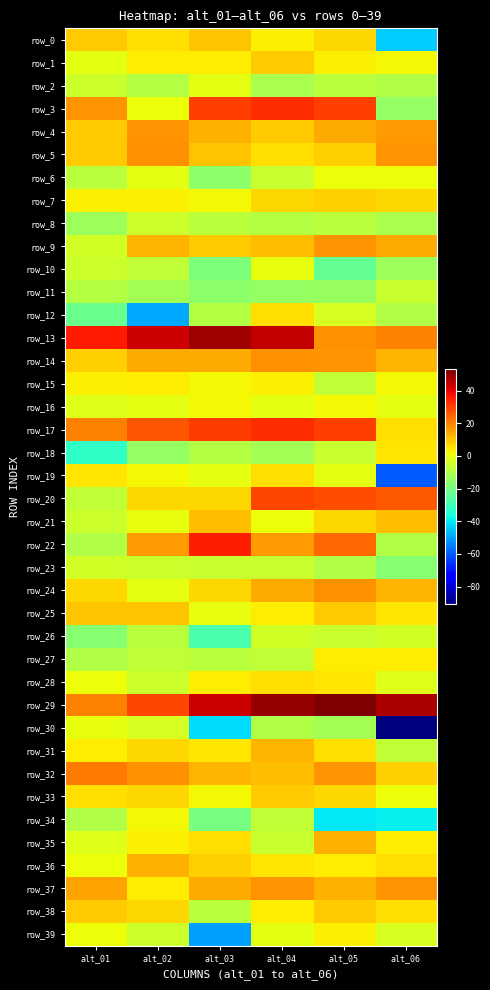

How many data points in row_6 are above -1?

2